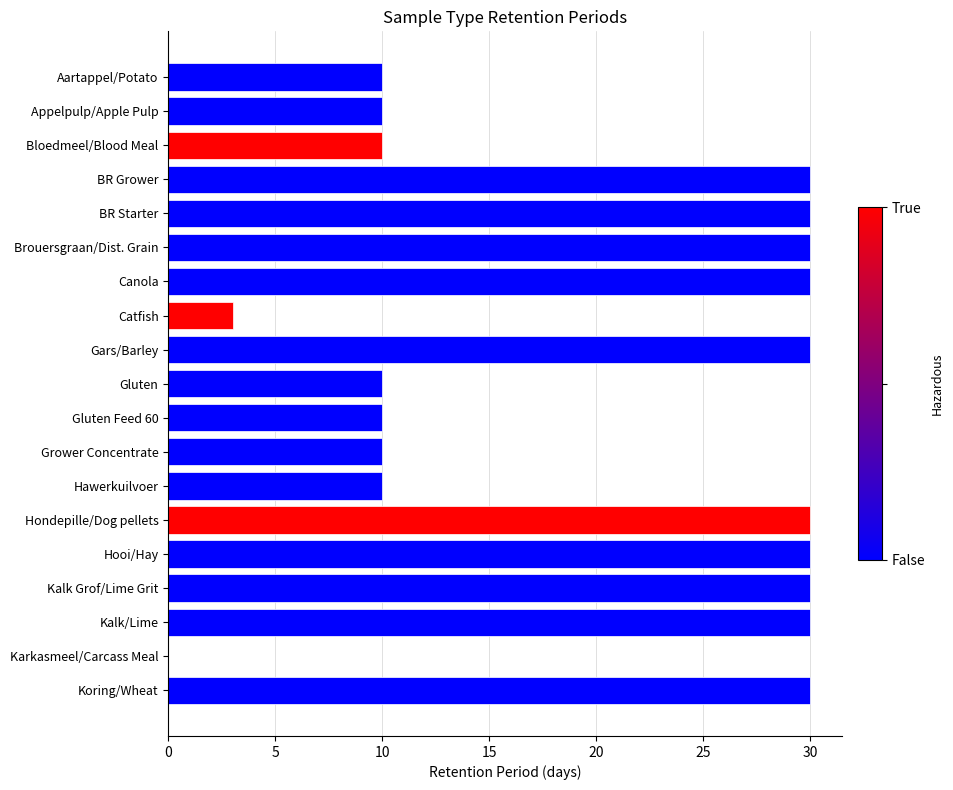

What is the sum of the values at Aartappel/Potato and Gars/Barley?

40